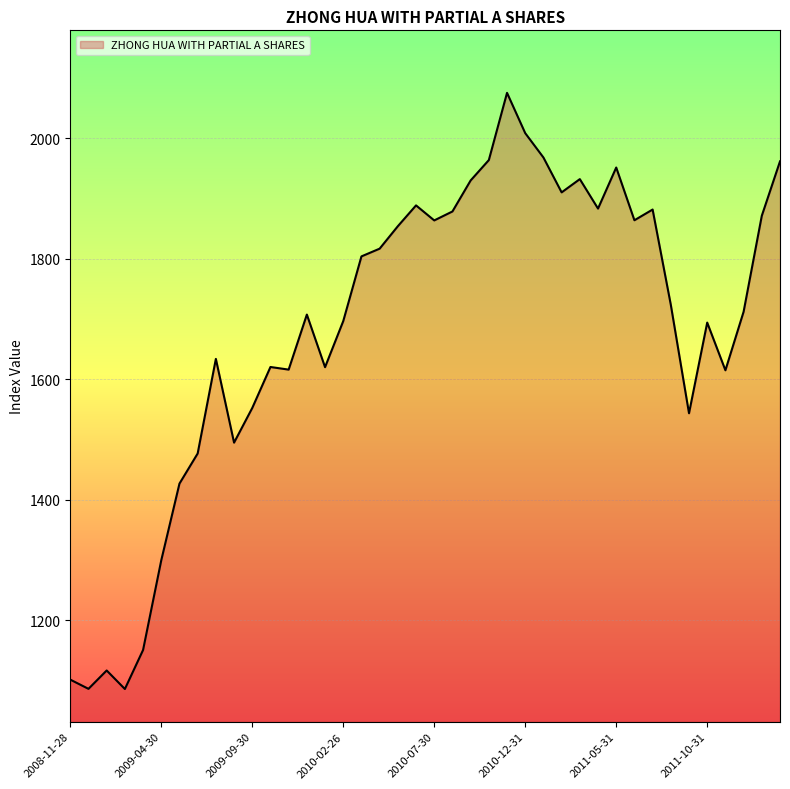

How many series are shown in this chart?

1